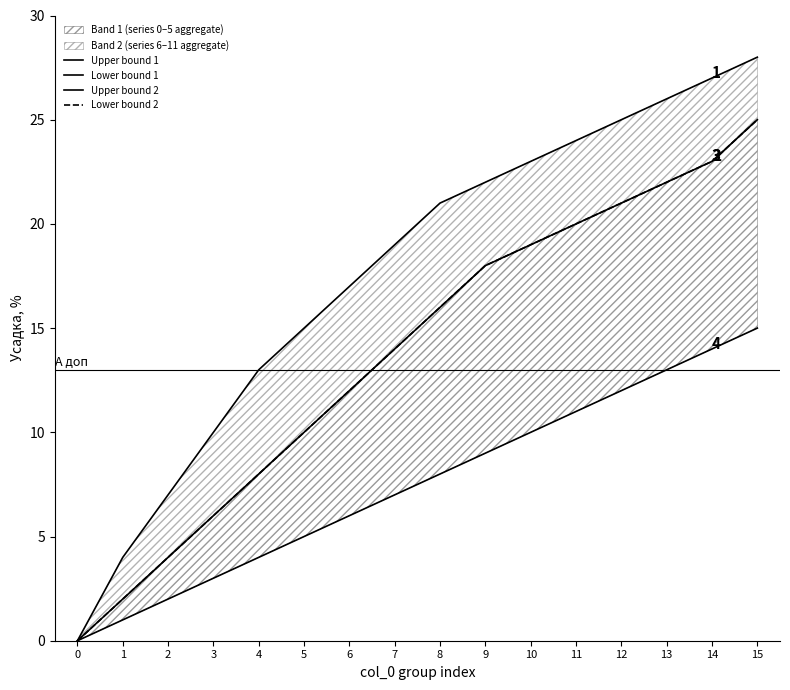

What is the highest value of the Lower bound 1 series?

15